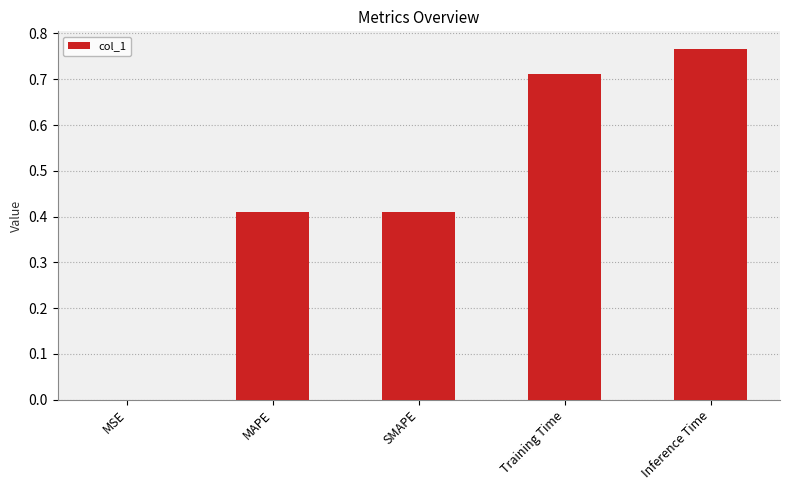

Is it true that the value at MSE is 0.0?

True